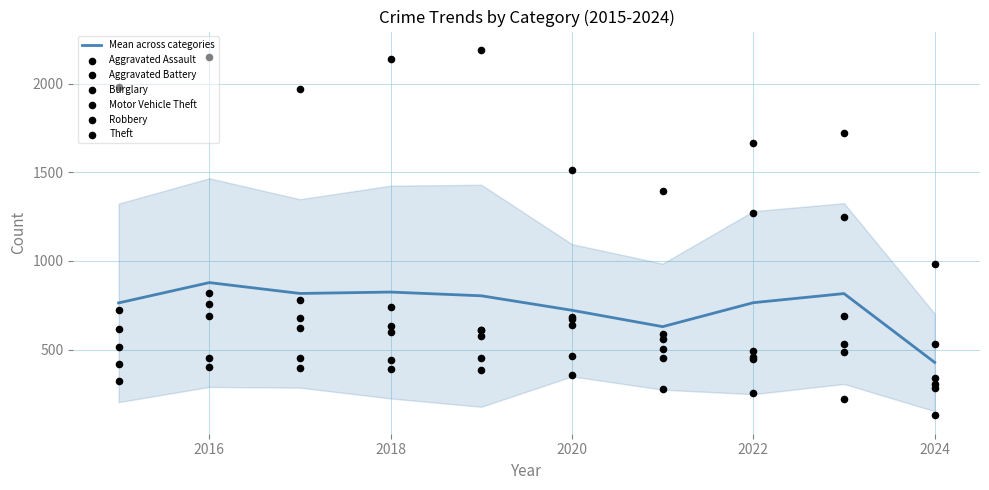

What is the total value across all series at 2017?

4900